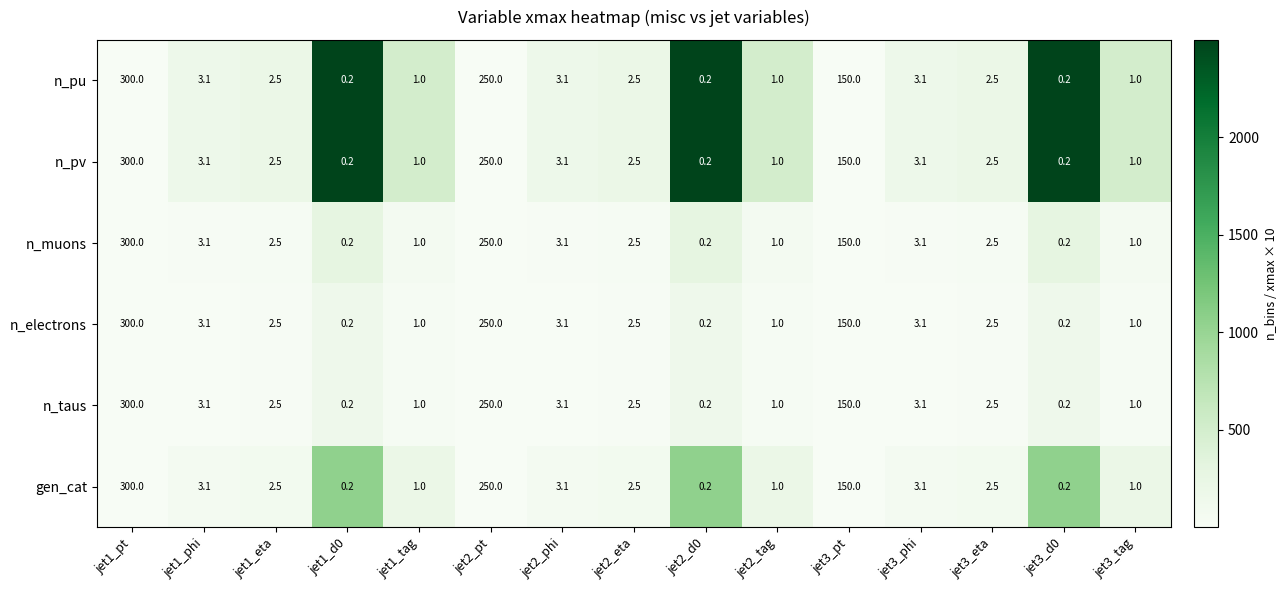

What is the difference between the n_taus values at jet3_pt and jet3_tag?

149.0